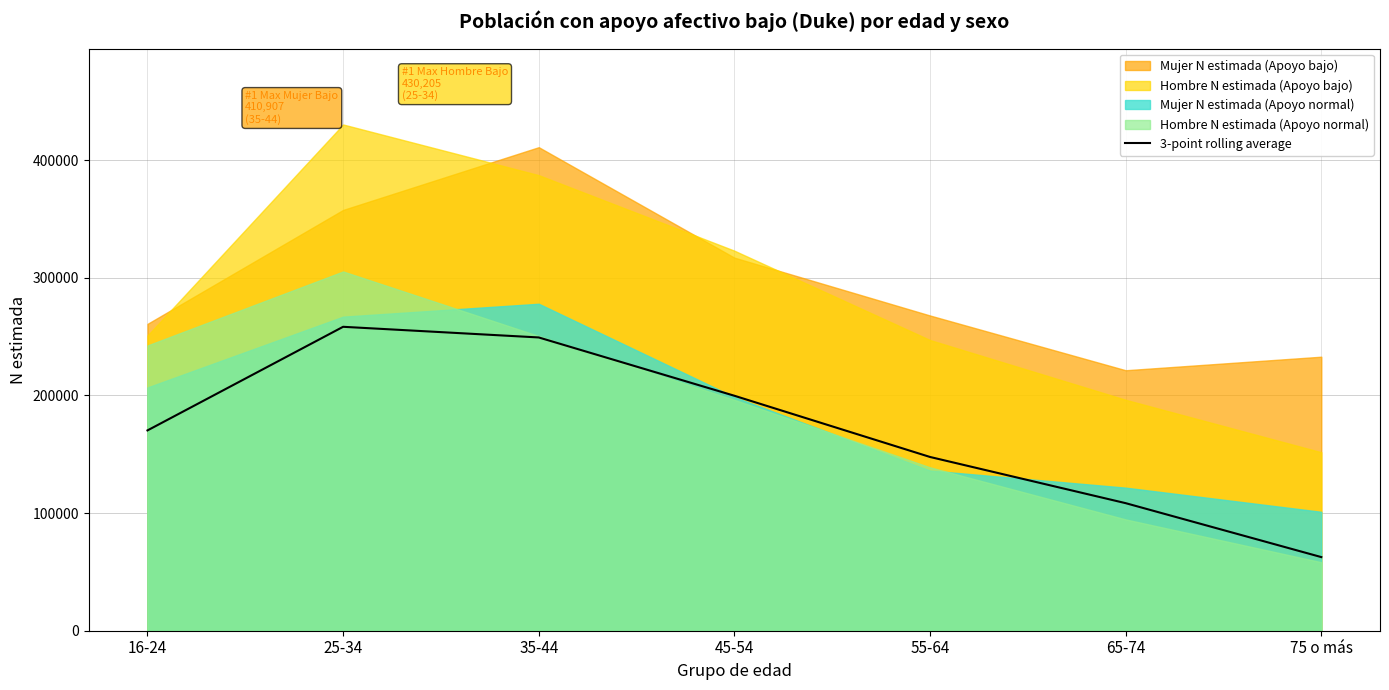

Which category has the highest value across all series?

25-34